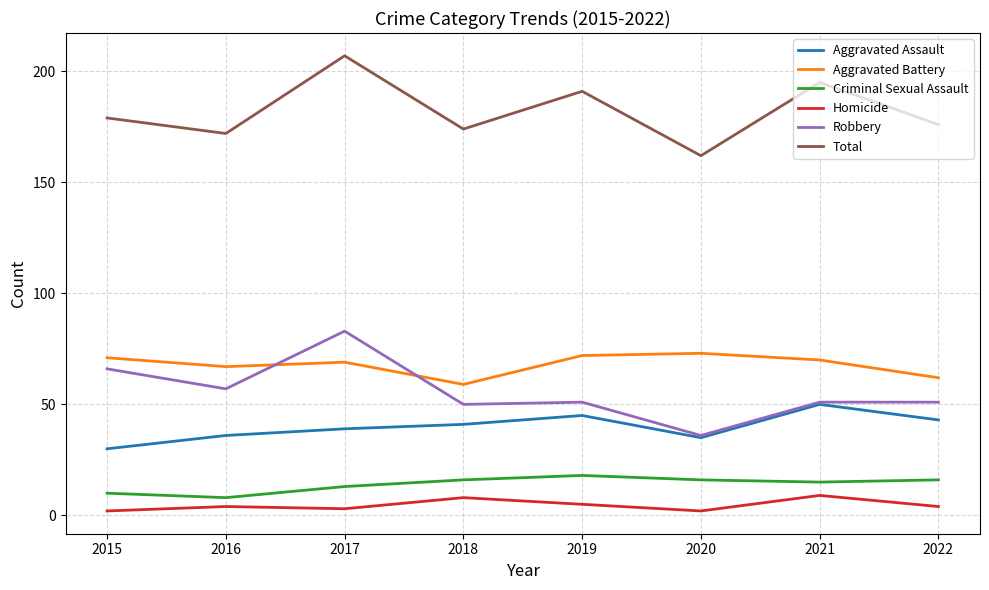

True or false: Criminal Sexual Assault and Aggravated Battery cross at least once.

False